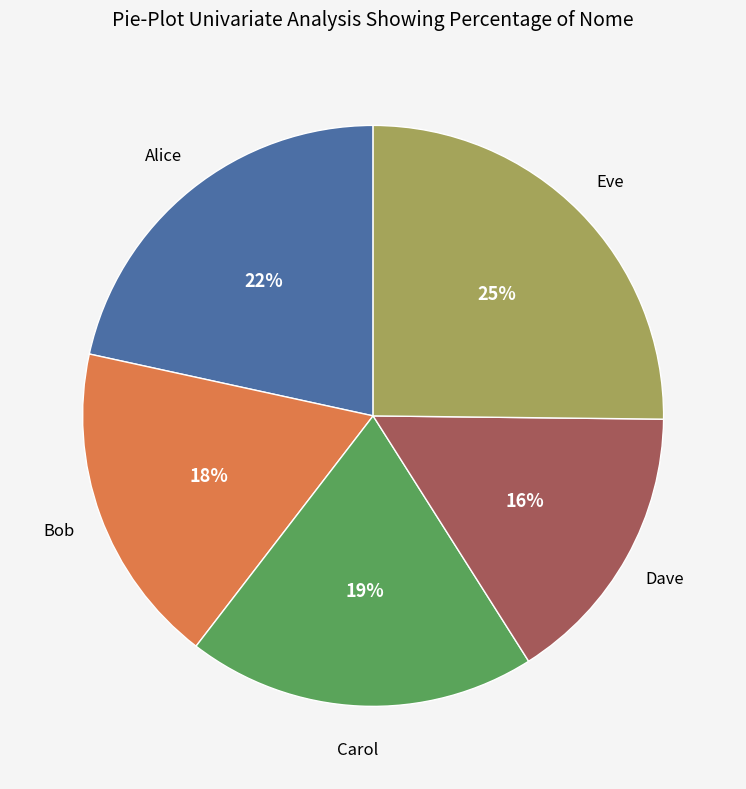

To the nearest percent, what is the average slice percentage?

20%